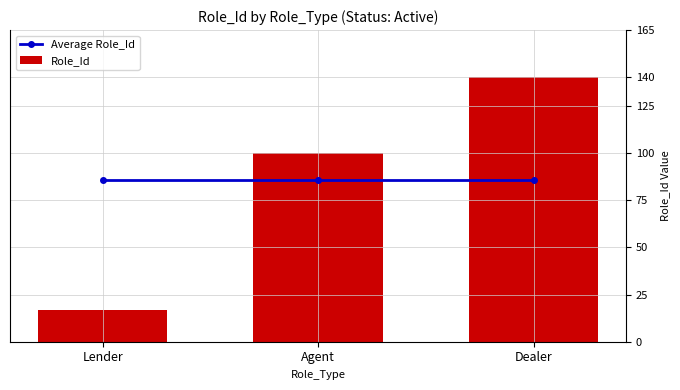

What is the approximate value of Role_Id at Lender?

17